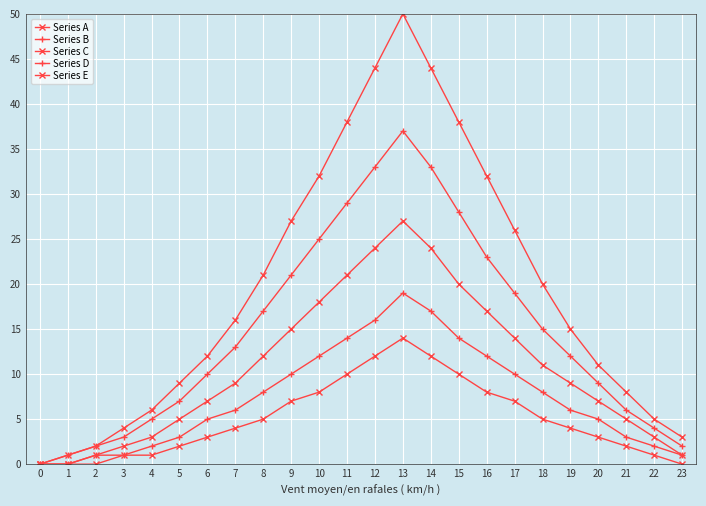

How many lines are shown in the chart?

5